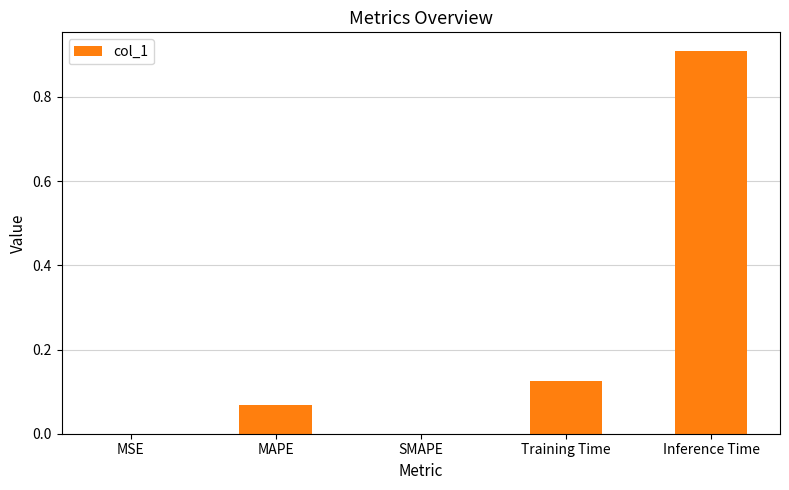

What is the sum of all values?

1.1